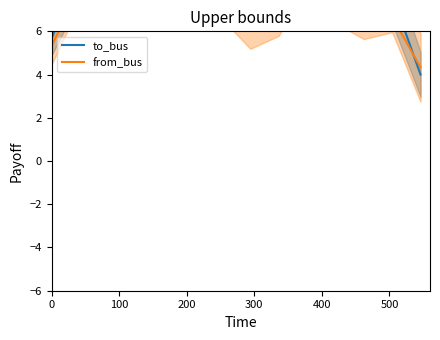

Does the chart display data point markers on the line(s)?

No